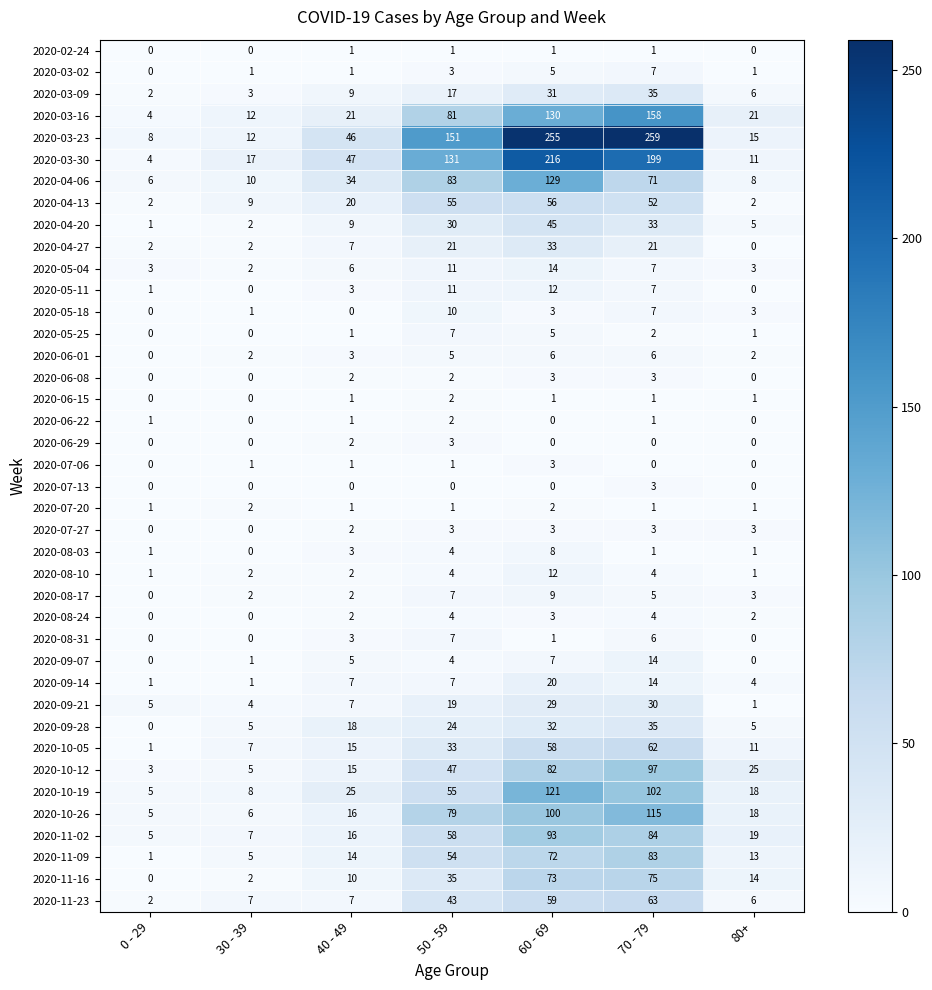

The 2020-04-06 series shows 8 at 80+. True or false?

True